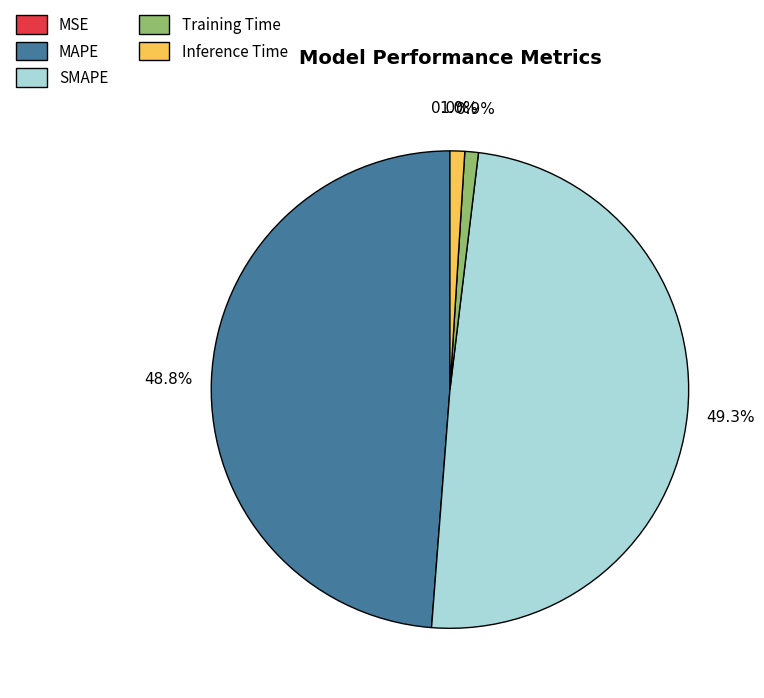

Combined, what portion of the pie is MAPE and SMAPE?

98.1%